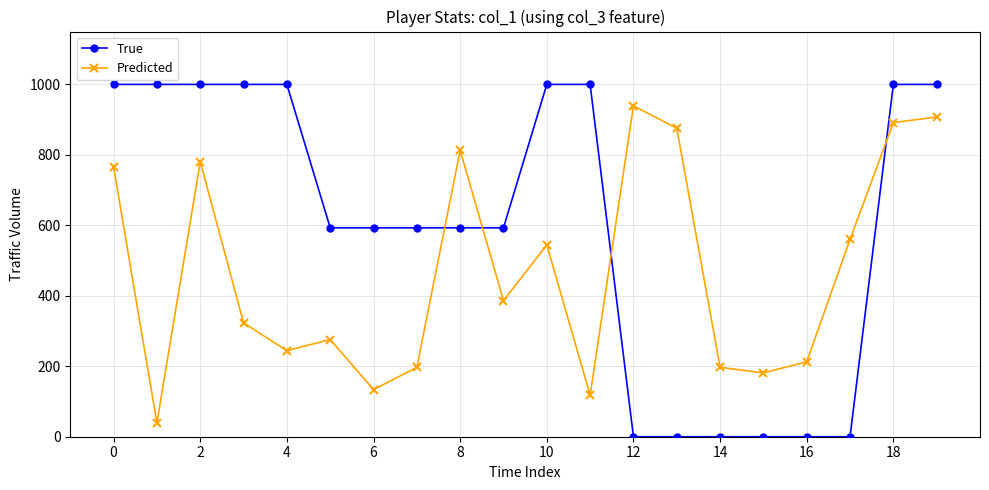

Which series ends up on top after the final intersection of True and Predicted?

True